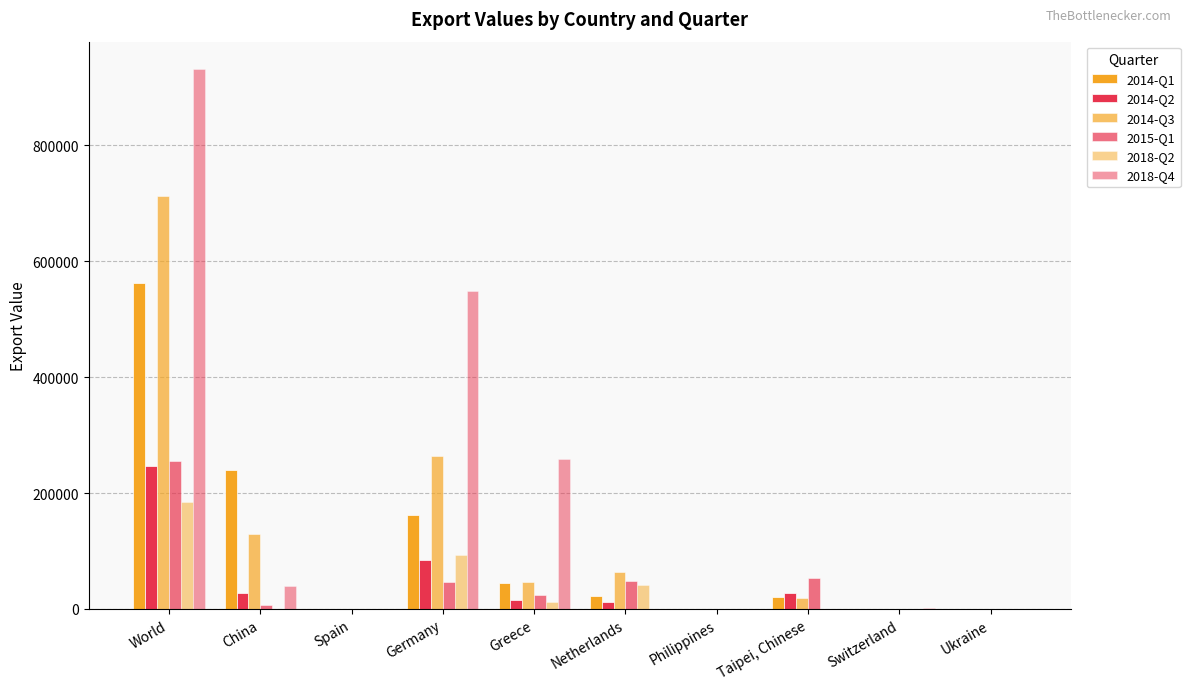

True or false: 2018-Q4 has a value of 258049 at Greece.

True